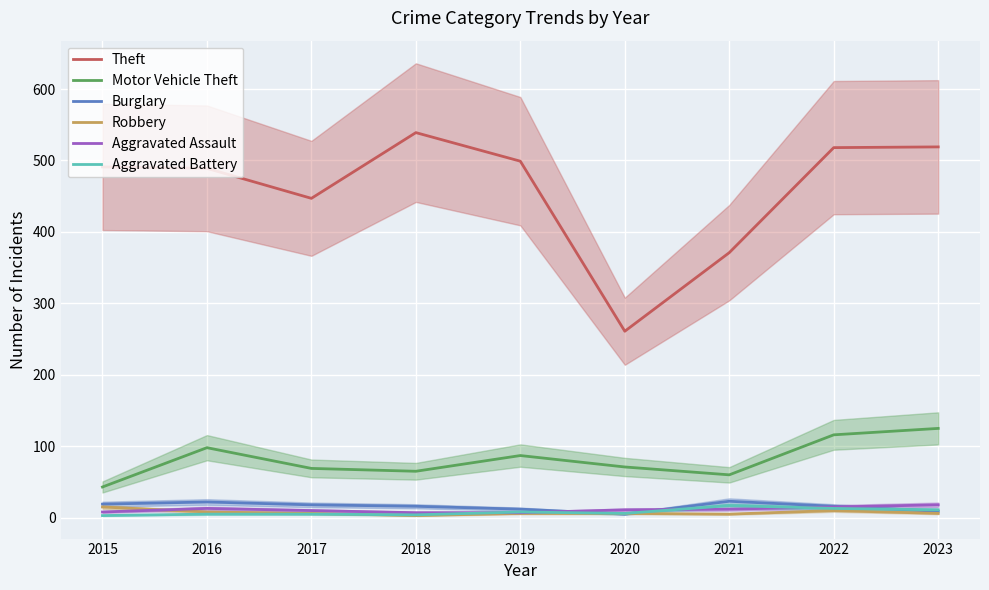

Rank the series at 2017 from lowest to highest value.

Aggravated Battery, Robbery, Aggravated Assault, Burglary, Motor Vehicle Theft, Theft